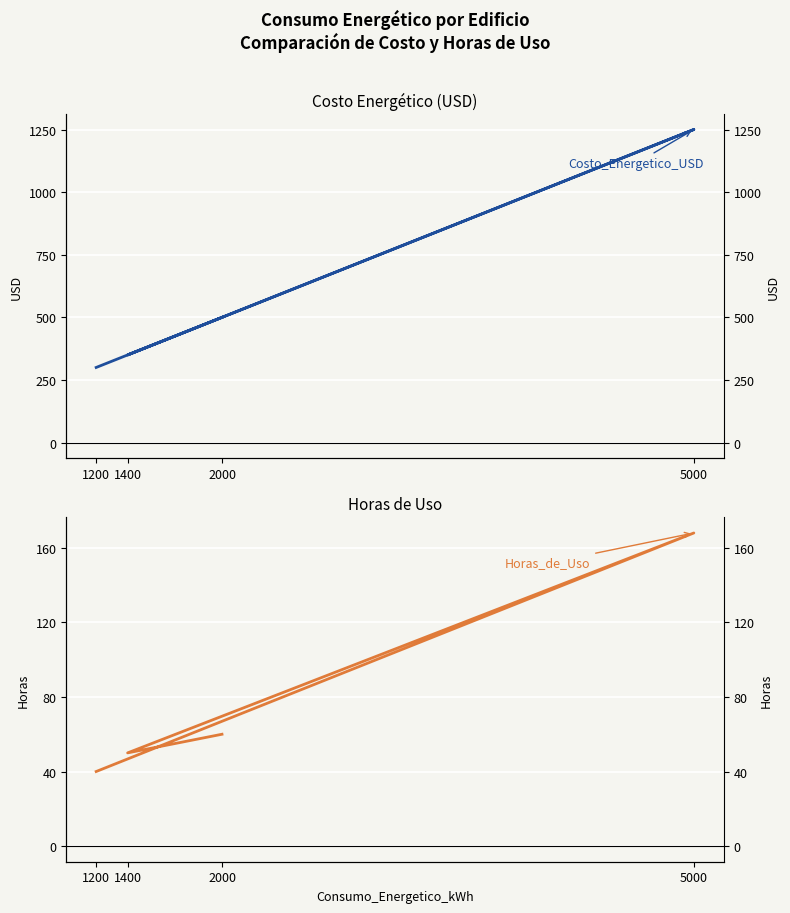

Reading left to right, transcribe all the data shown in this chart.

Costo_Energetico_USD: 300	1250	350	500
Horas_de_Uso: 40	168	50	60